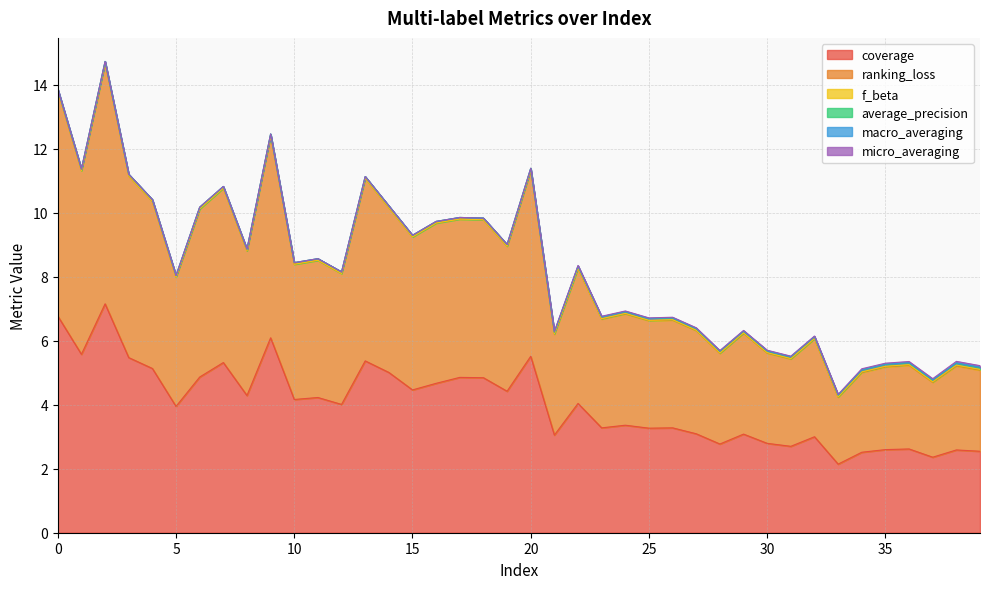

Between 5 and 18, which series saw the biggest shift?

ranking_loss